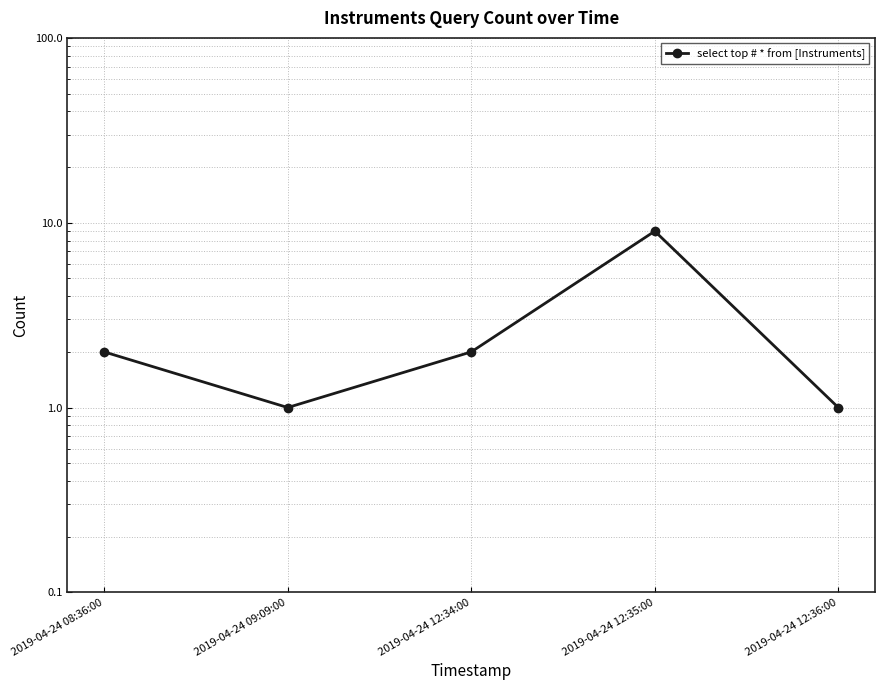

Approximately how many times larger is the value at 2019-04-24 09:09:00 compared to 2019-04-24 12:36:00?

1.0